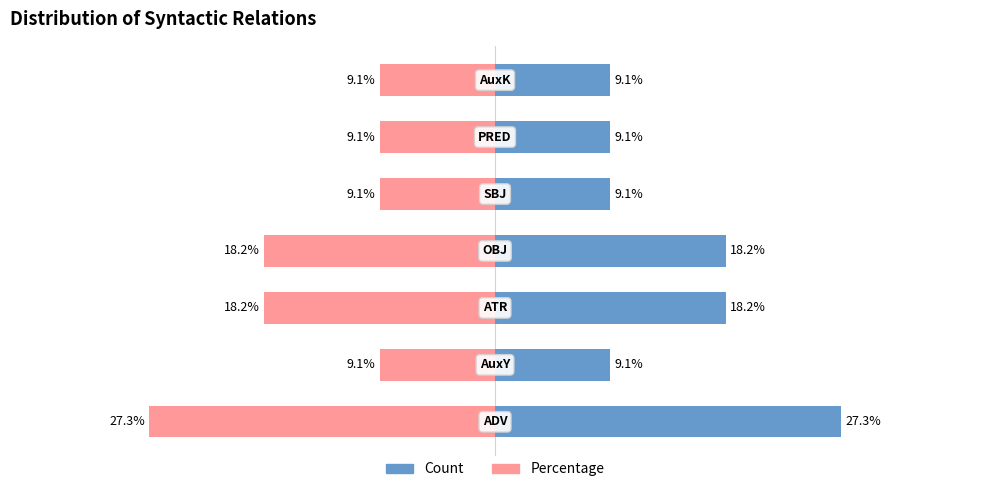

What is the greatest value displayed?

27.3